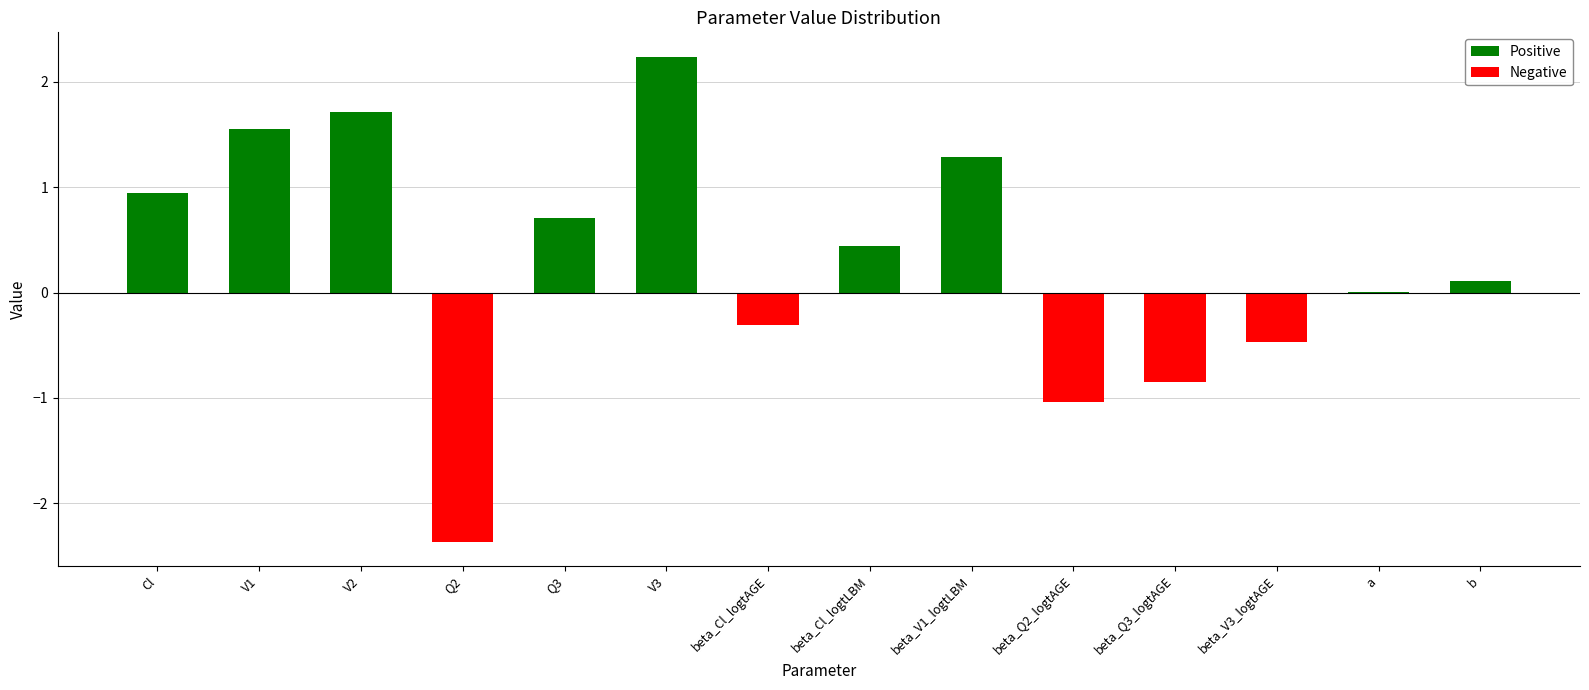

At which category is the sum across all series the highest?

V3